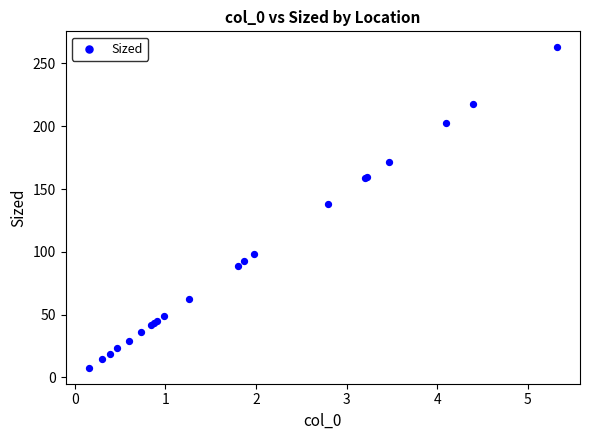

What Y value in the scatter plot is closest to 135?

138.0